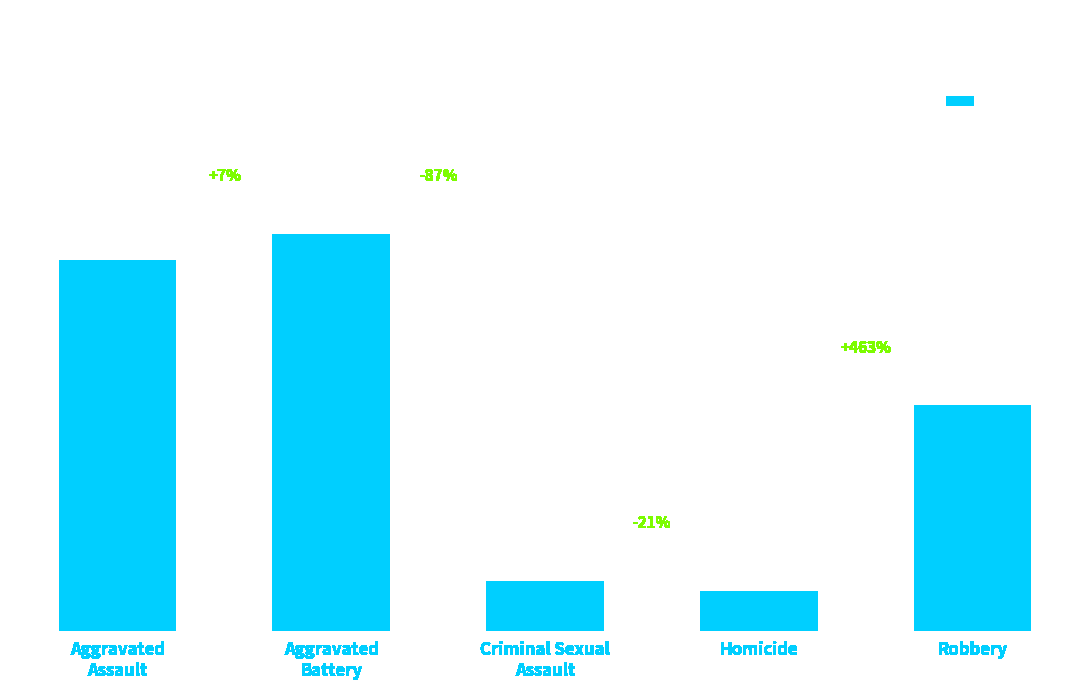

True or false: the data shows 176 at Aggravated
Assault.

True